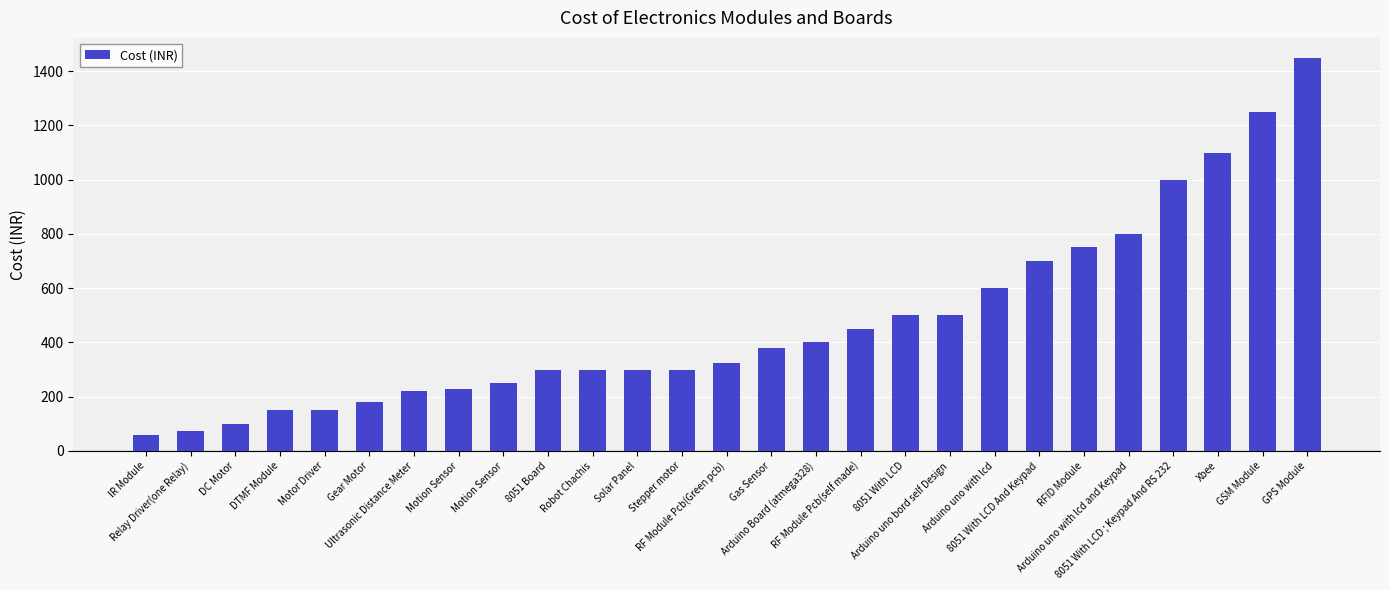

Which label corresponds to the smallest value in the chart?

IR Module